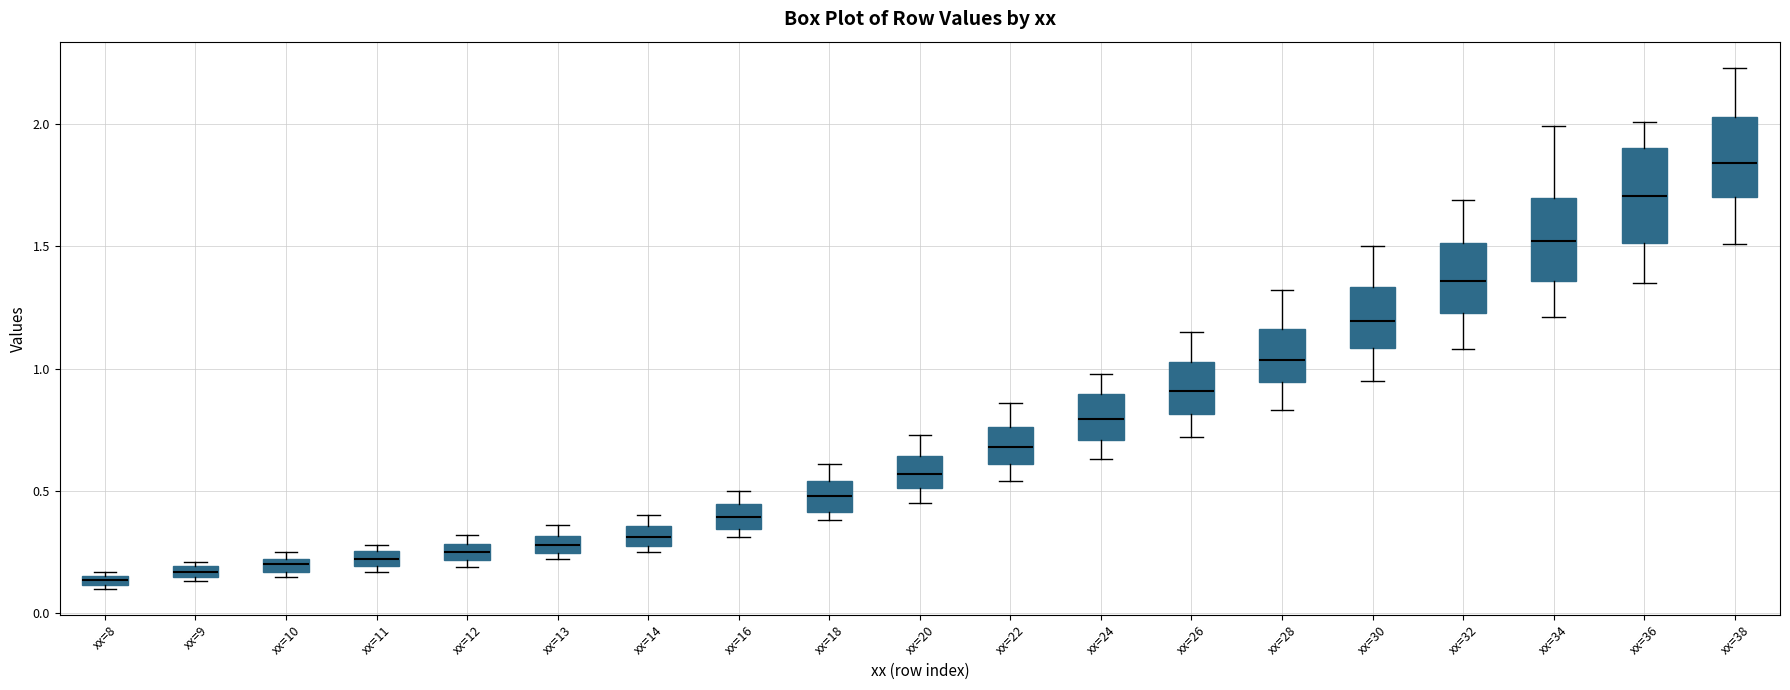

Where is the upper edge of the box for xx=14 on the y-axis? The values are not printed on the chart, so give them approximately, as read against the axis.

0.35